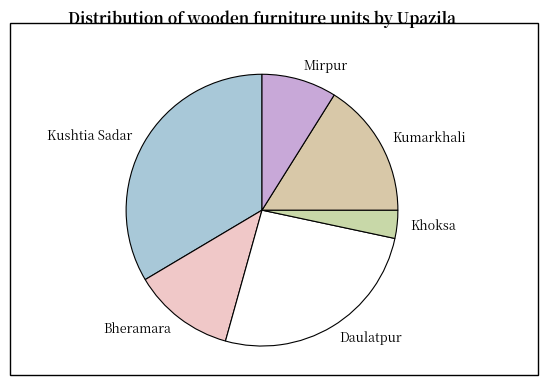

Approximately how many times larger is the value at Daulatpur compared to Bheramara?

2.1